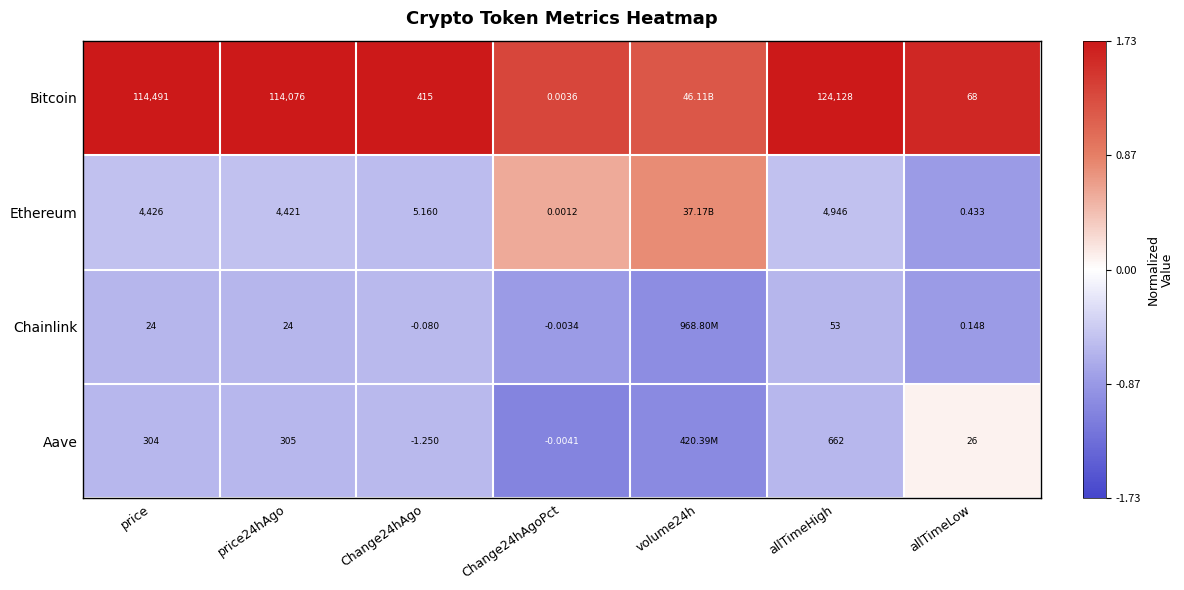

Rank the series at allTimeHigh from lowest to highest value.

Chainlink, Aave, Ethereum, Bitcoin